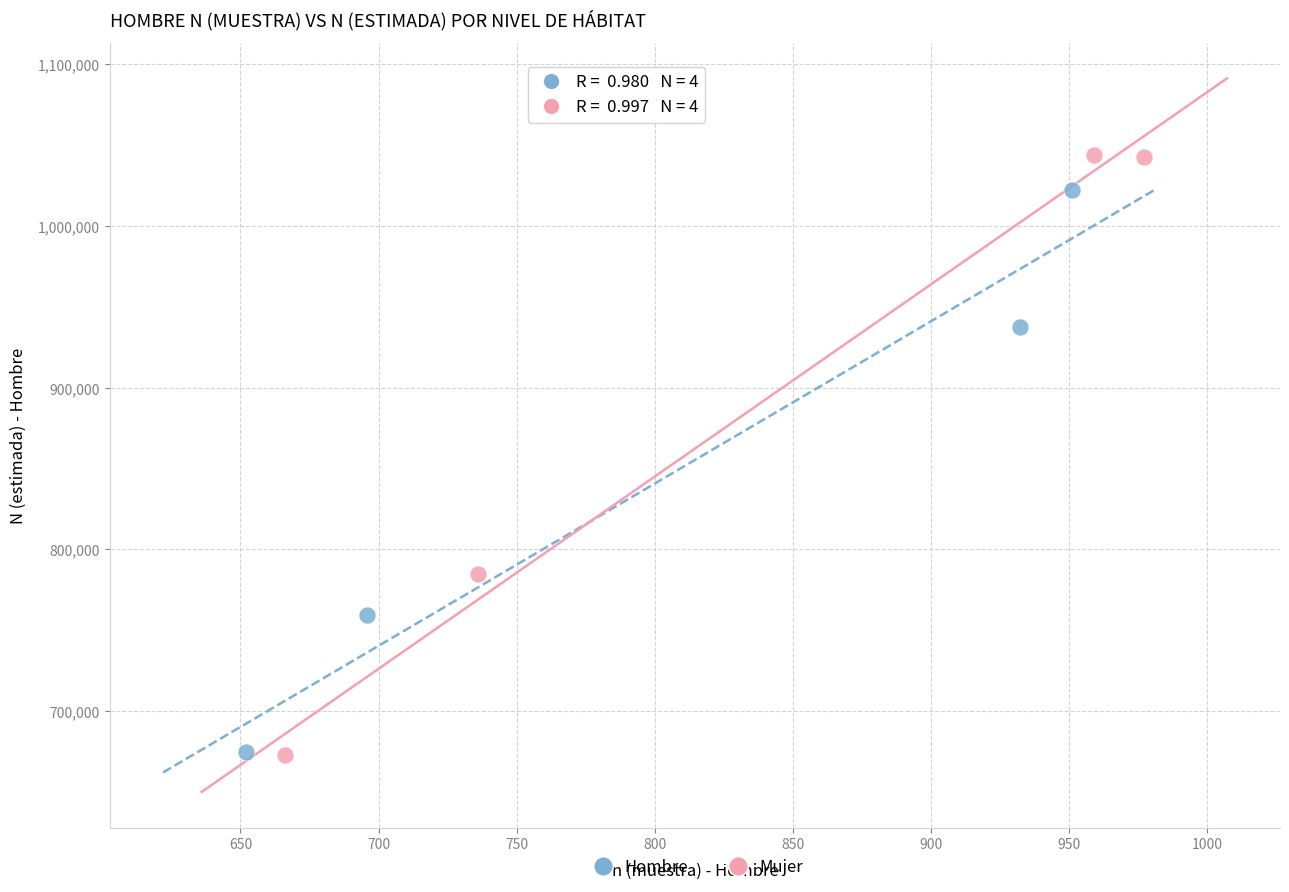

Which series reaches the maximum Y coordinate?

Mujer